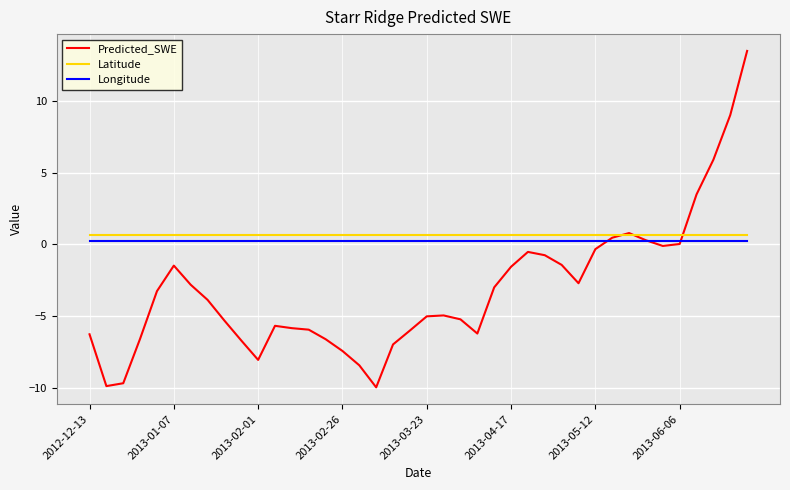

After their last crossing, which series has the higher values: Latitude or Predicted_SWE?

Predicted_SWE